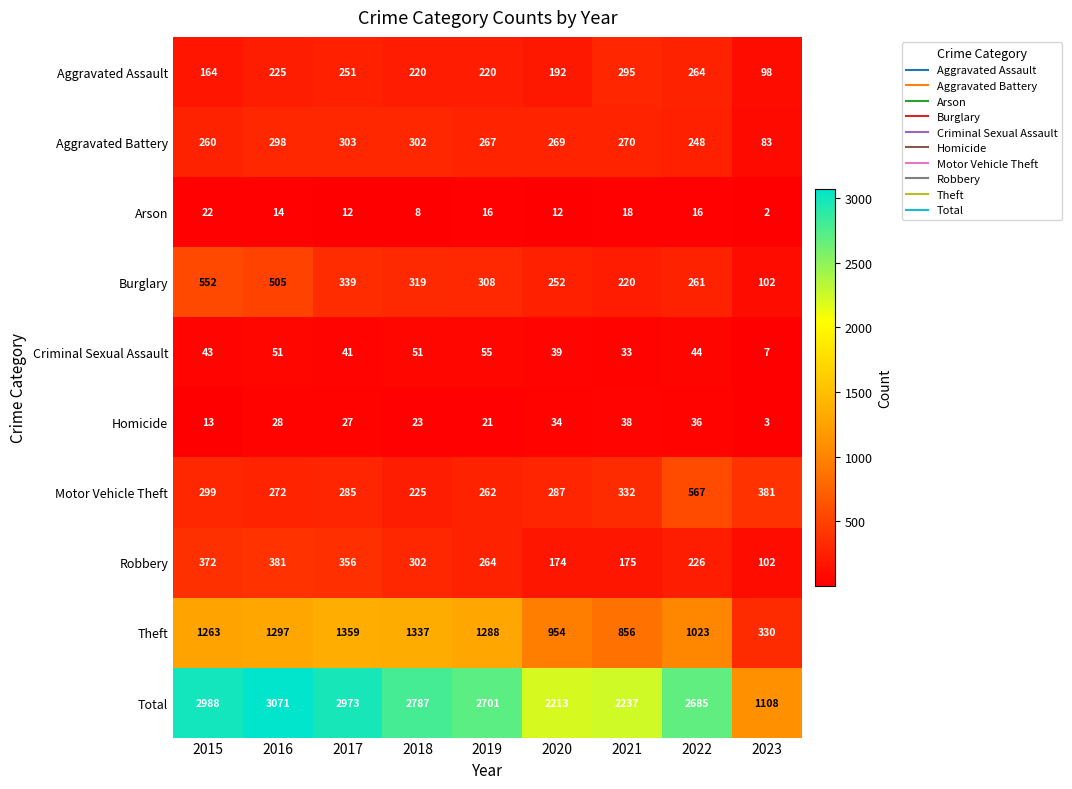

What is the minimum value for Burglary?

102